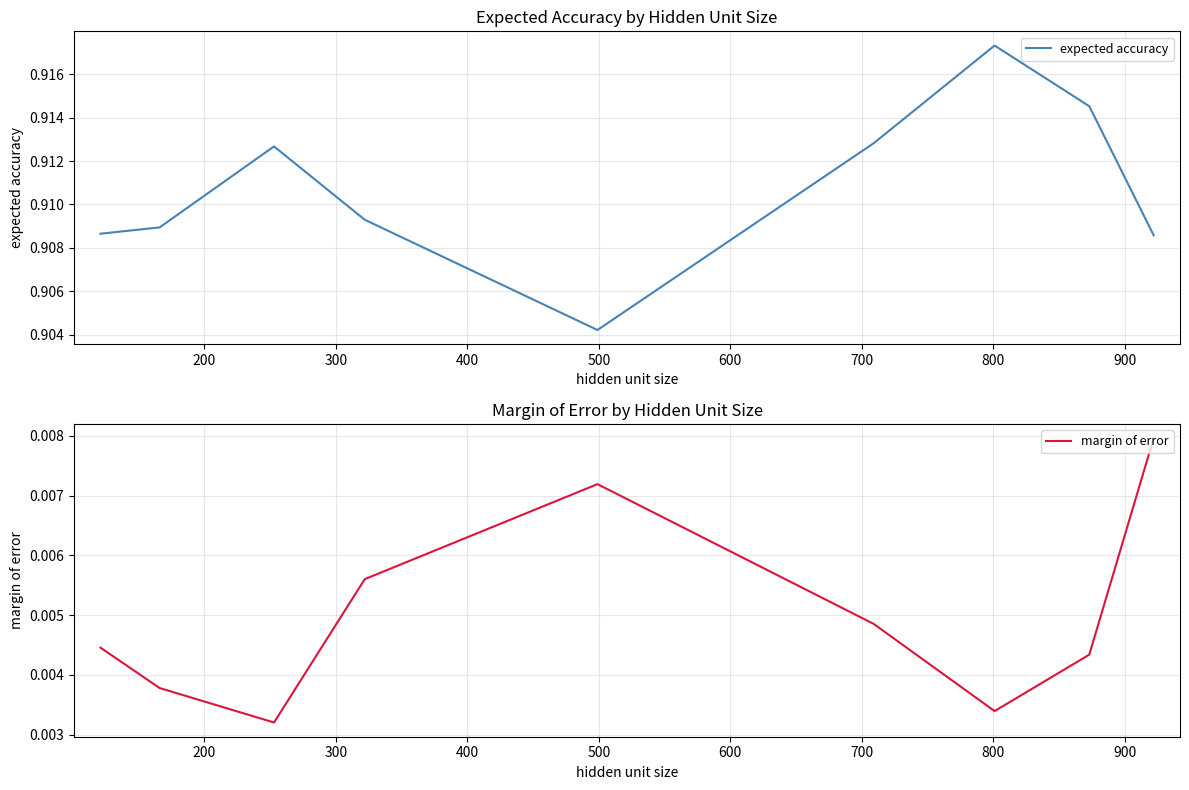

True or false: expected accuracy has a value of 0.4 at 300.

False